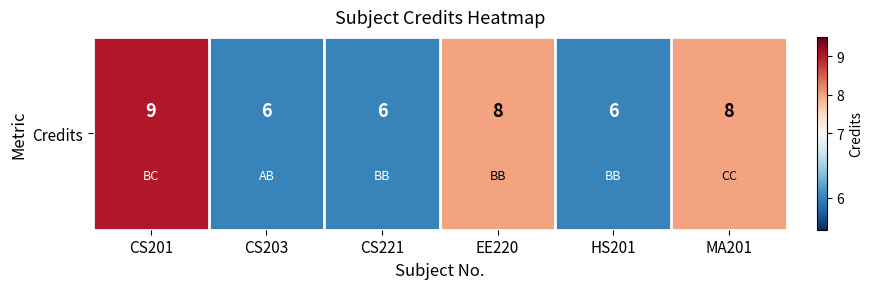

Count the values in the range 6 to 8.

5